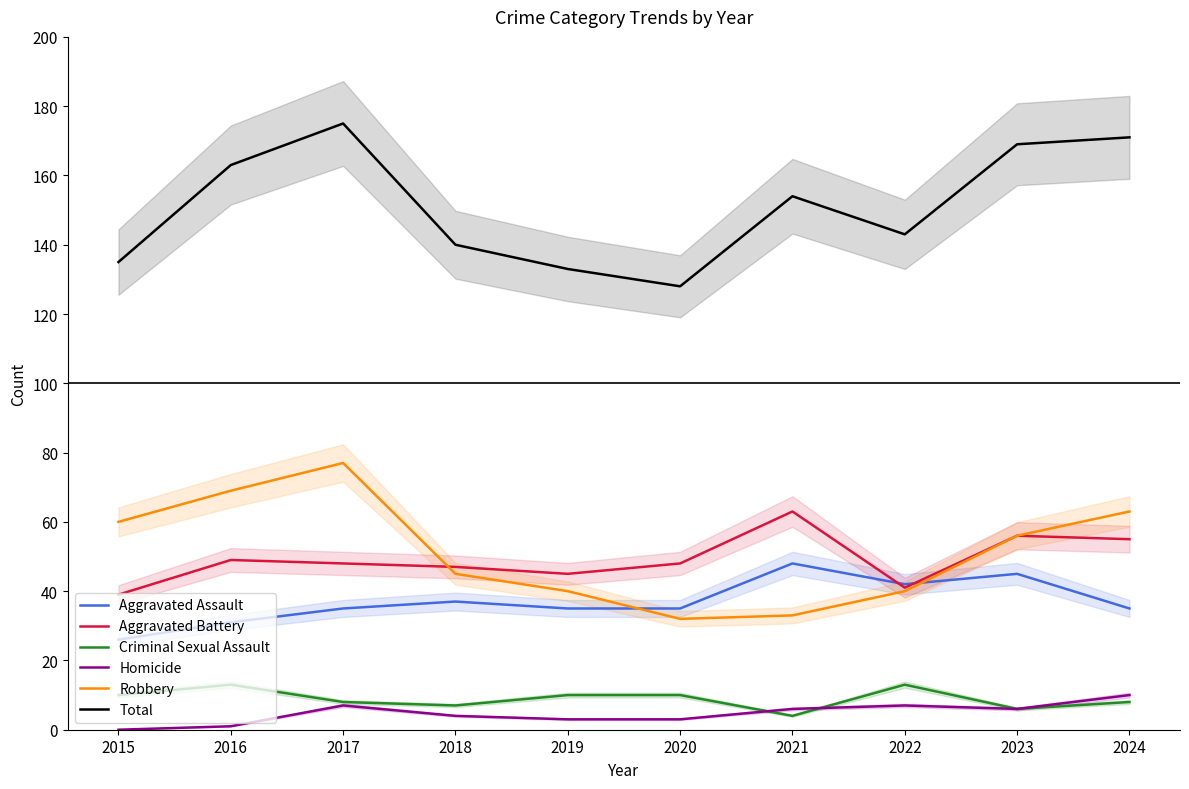

Which series has the largest range (max minus min)?

Total